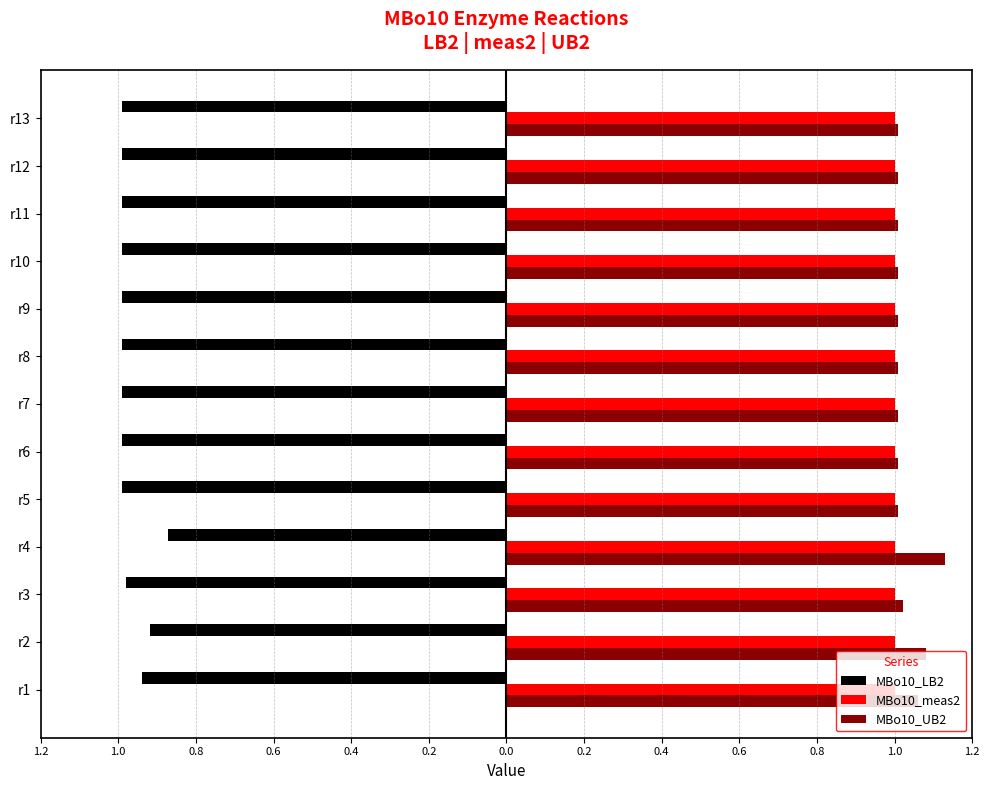

What are all the series names shown in the legend?

MBo10_LB2, MBo10_meas2, MBo10_UB2